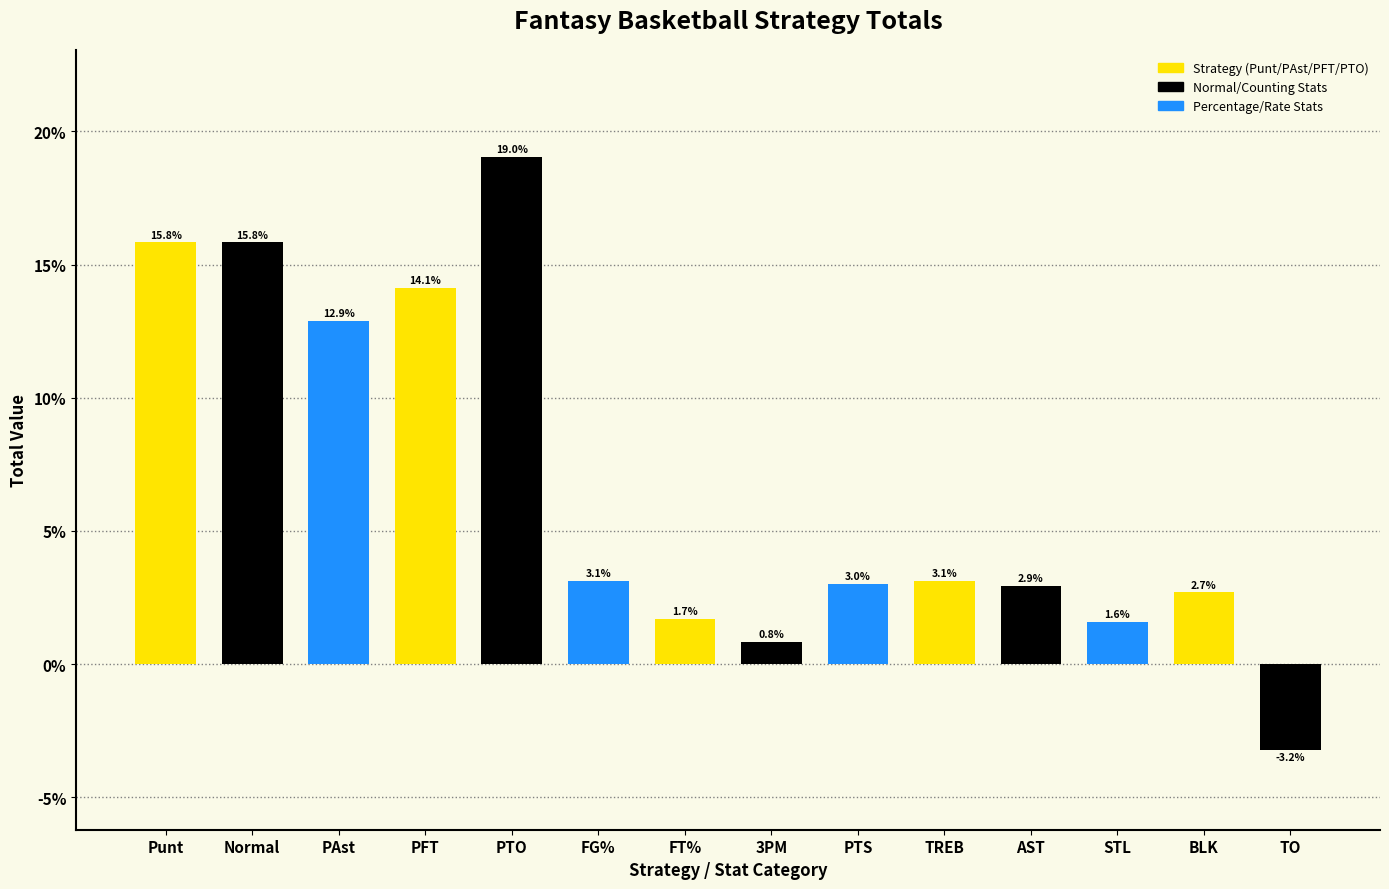

Reading left to right, list all the values displayed in this chart.

15.8	15.8	12.9	14.1	19.0	3.1	1.7	0.8	3.0	3.1	2.9	1.6	2.7	-3.2